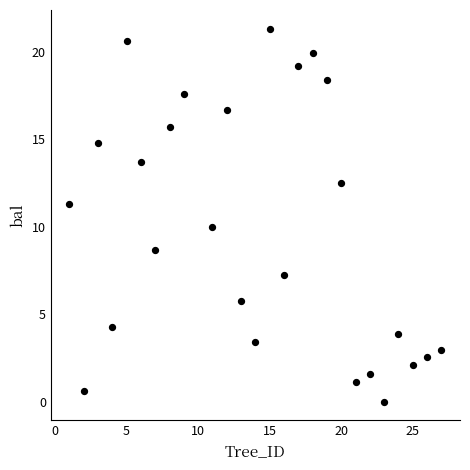

What is the range of X values (max minus min)?

26.0